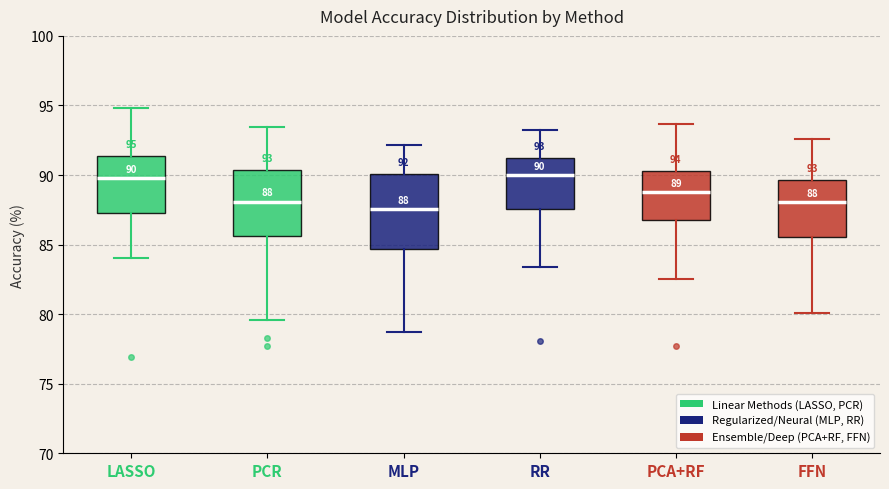

Which box is the tallest, from its lower edge to its upper edge?

MLP